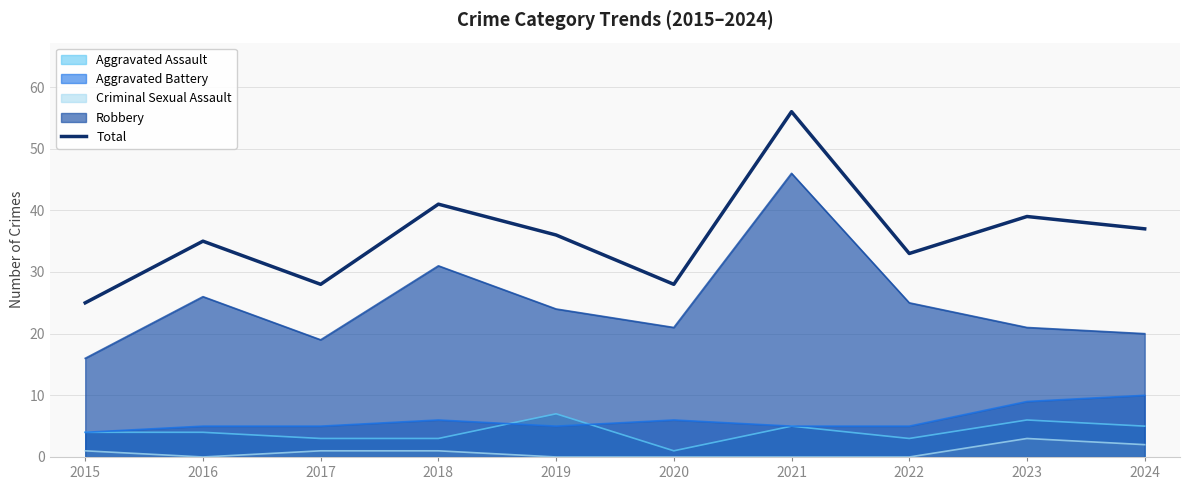

Reading left to right, extract all data points from this chart.

2015=25	2016=35	2017=28	2018=41	2019=36	2020=28	2021=56	2022=33	2023=39	2024=37